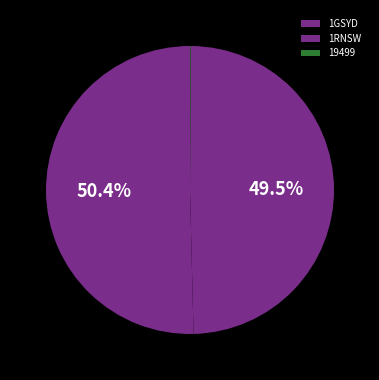

Which has a higher value, 19499 or 1GSYD?

1GSYD